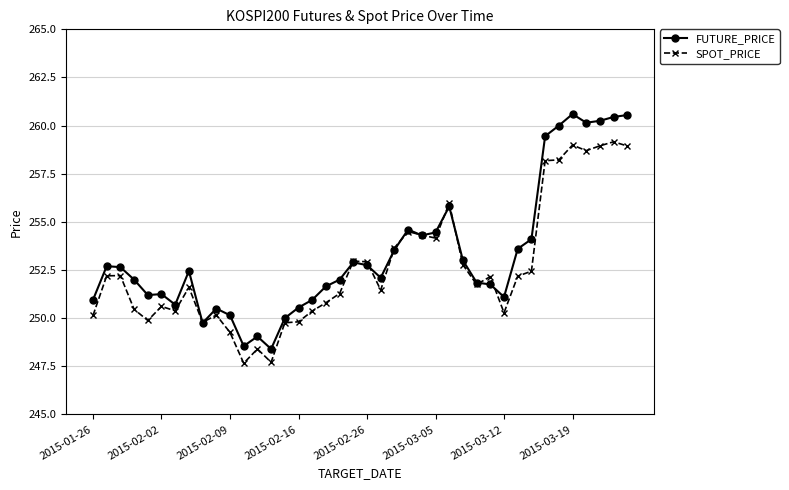

Which series has the widest spread of values?

FUTURE_PRICE